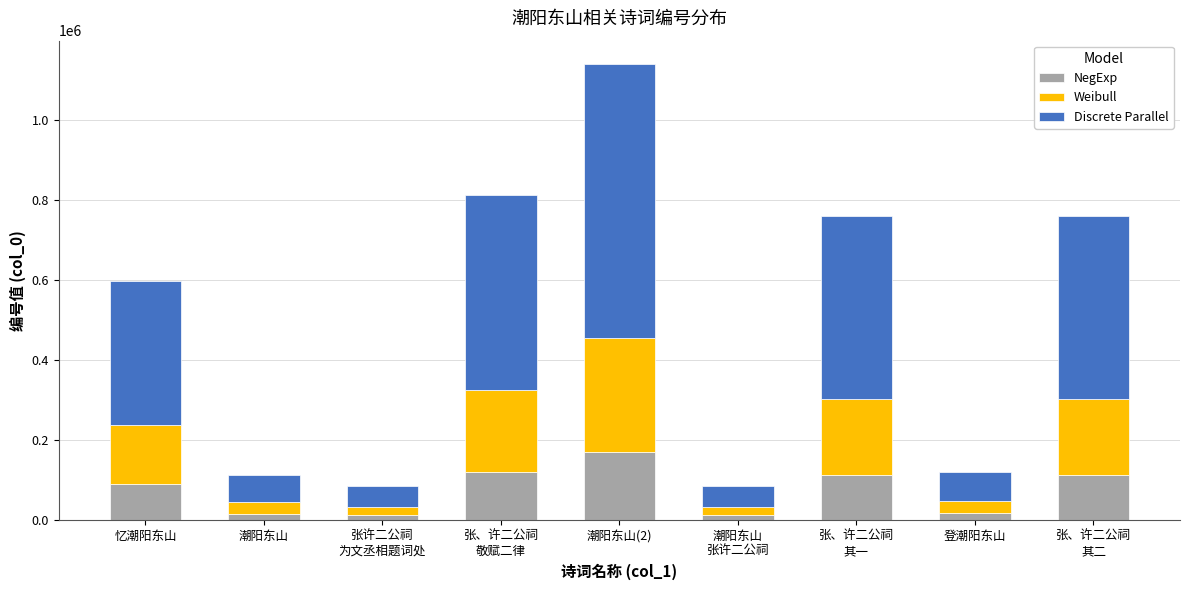

How many bars are there in total?

9